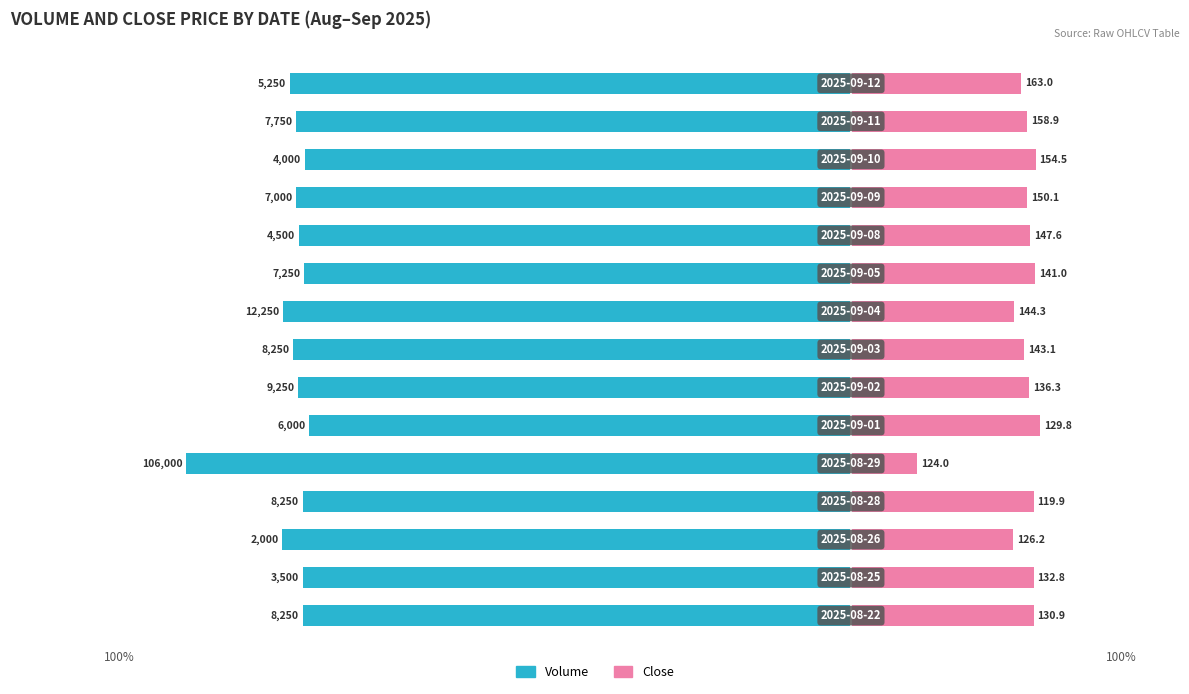

Which has a higher value, 1 or 3?

1